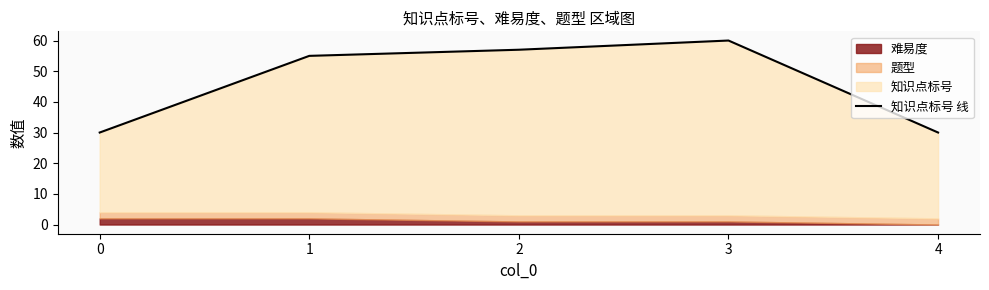

What is the value of the 5th point from the left?

30